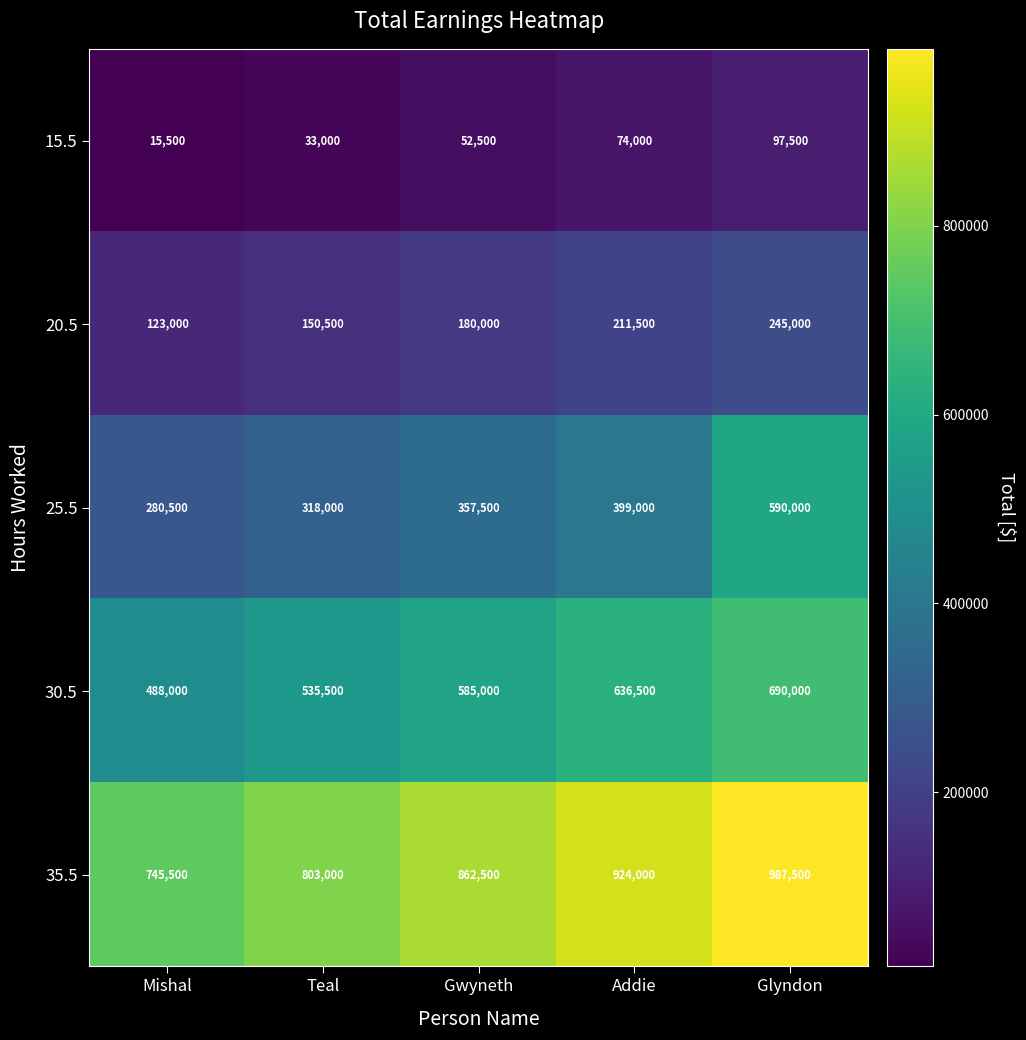

The value of 20.5 at Addie is 211500. True or false?

True